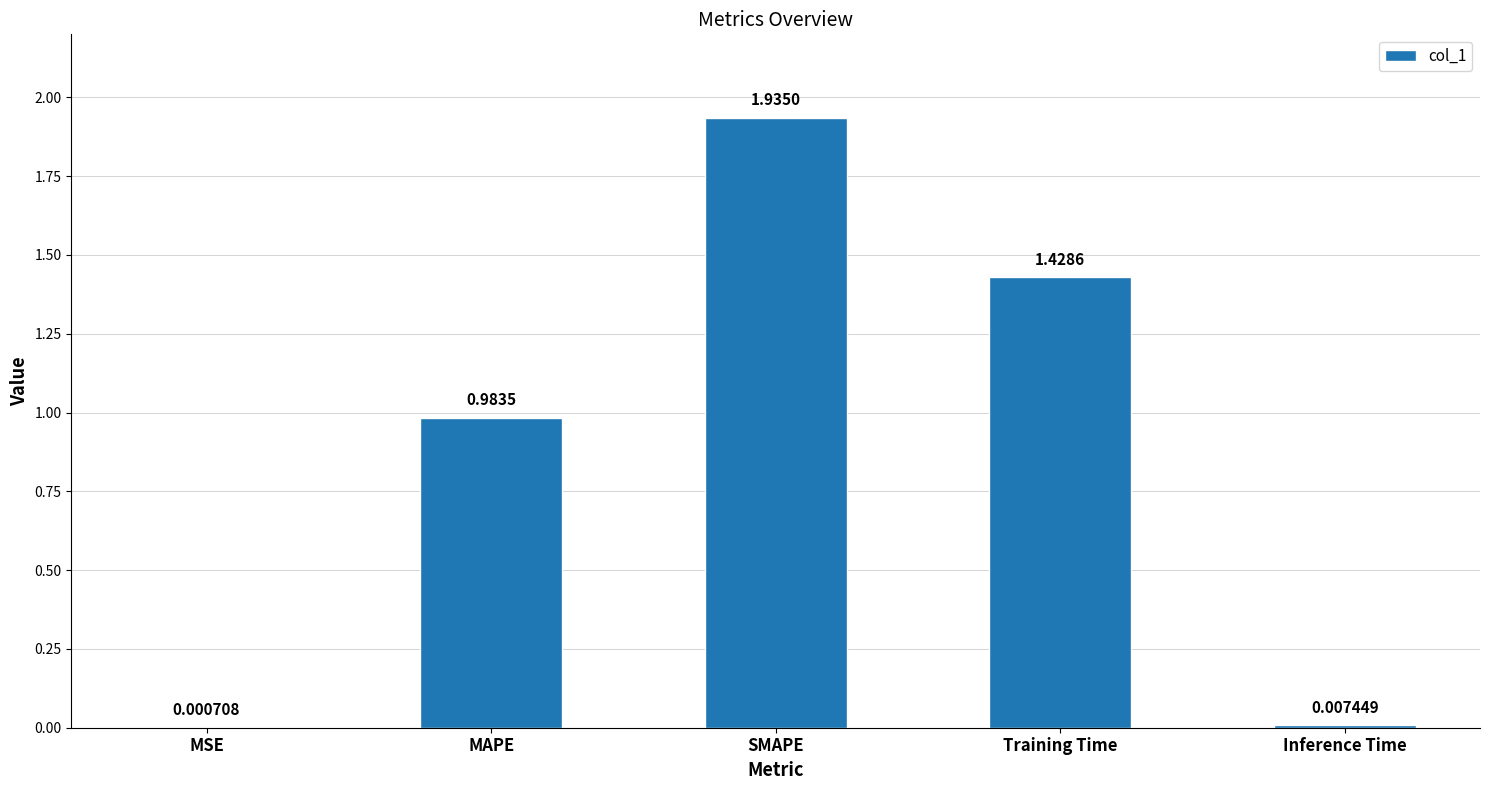

What is the sum of all values?

4.4